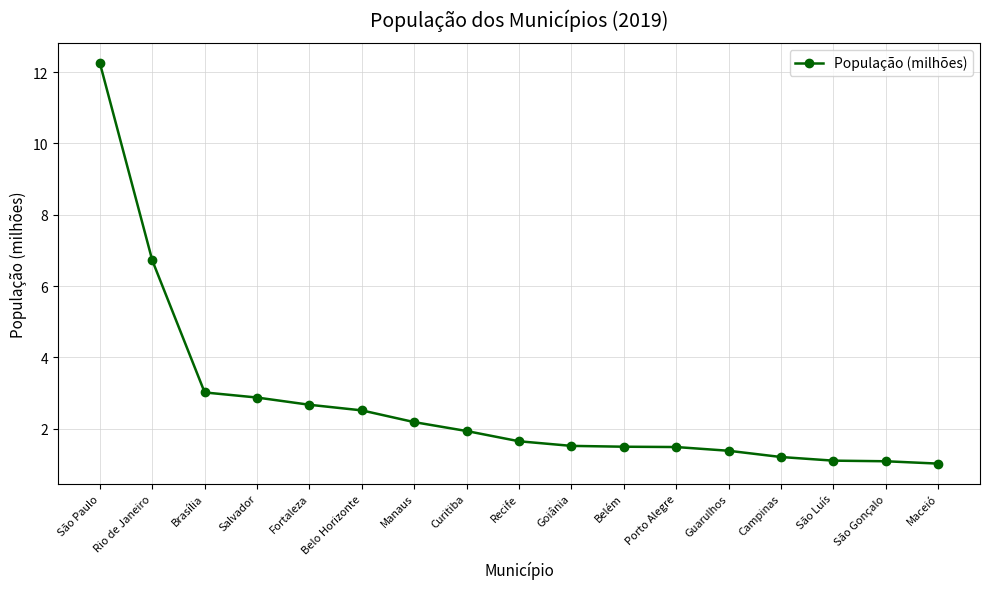

What is the smallest value displayed?

1.0